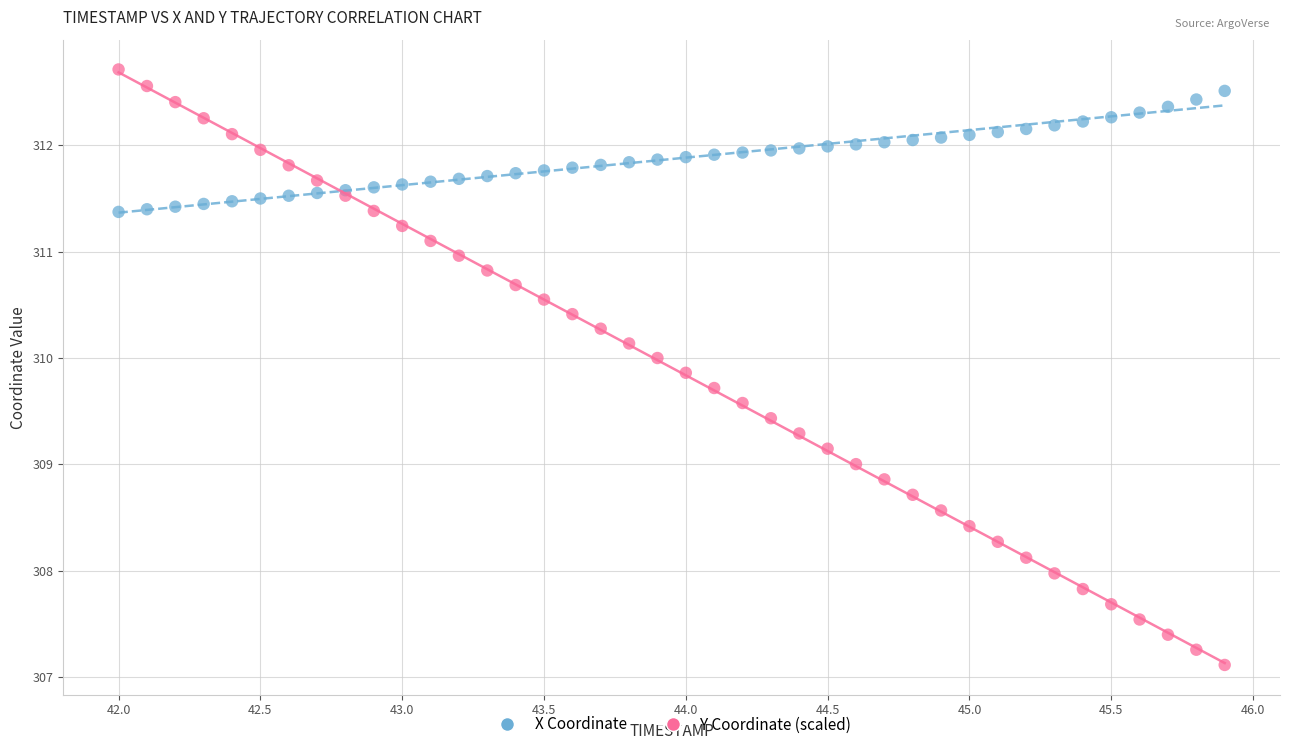

Which series contains the highest Y value?

Y Coordinate (scaled)